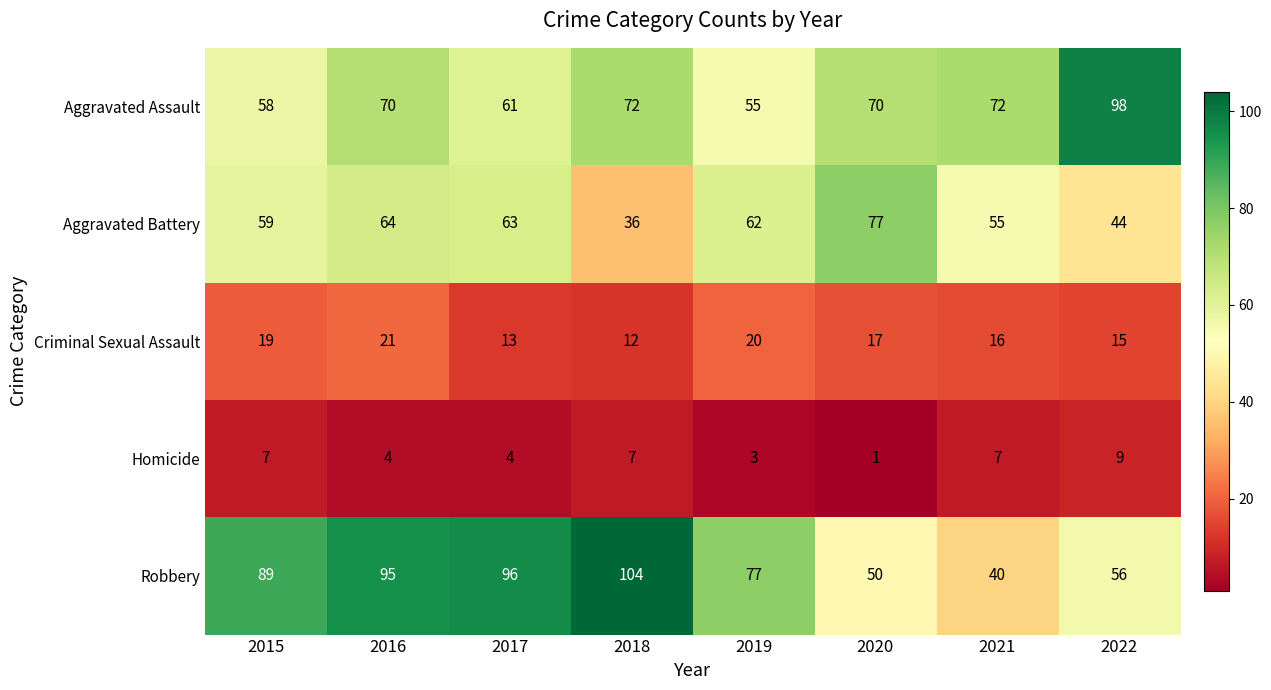

What is the sum of the Aggravated Assault values at 2020 and 2016?

140